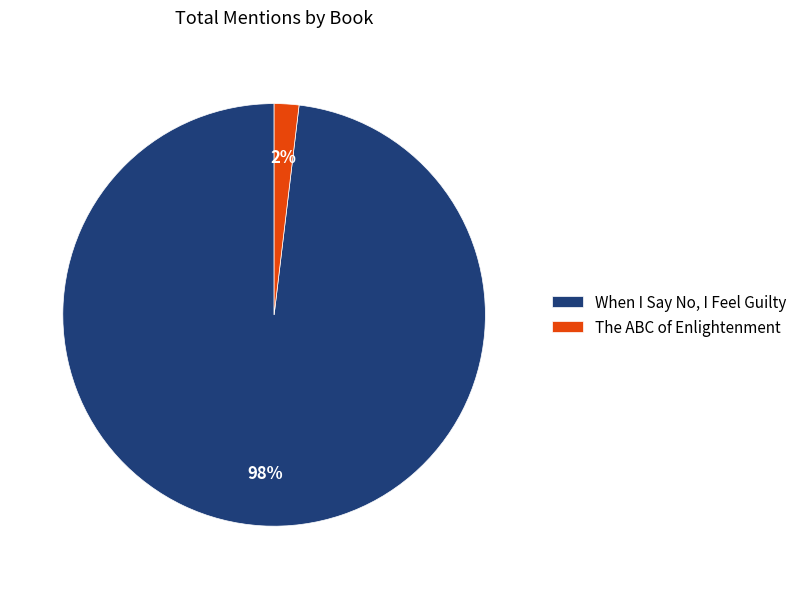

Is it true that When I Say No, I Feel Guilty is 98% of the pie?

True